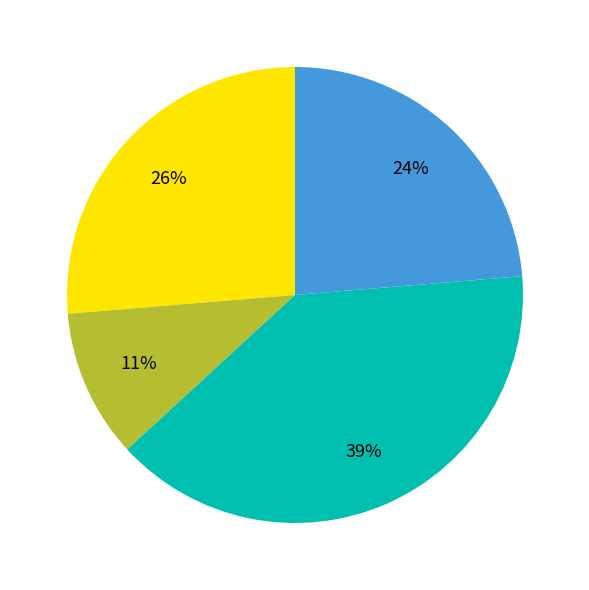

Is there a majority slice in this chart?

No